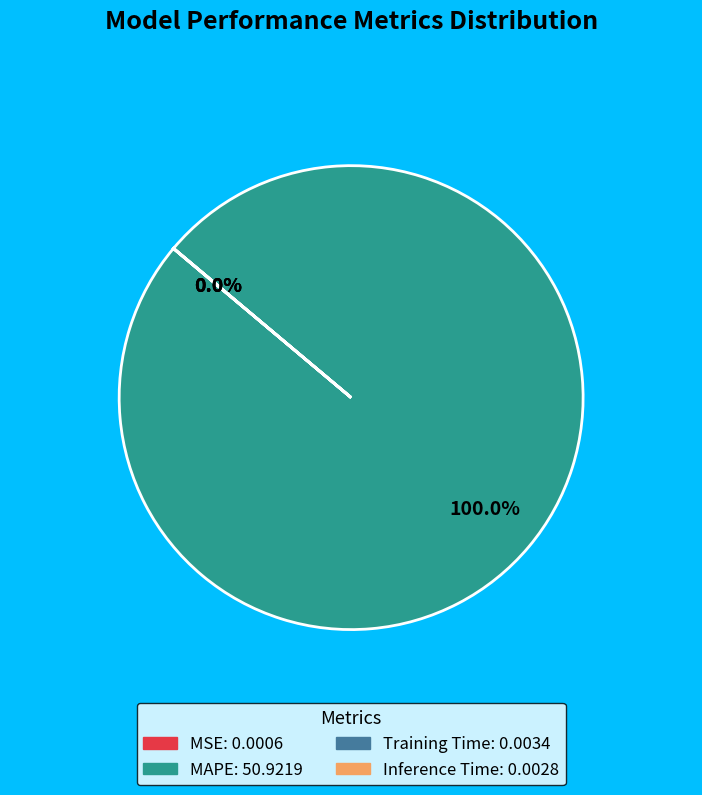

Is there any slice that represents more than half of the pie?

Yes